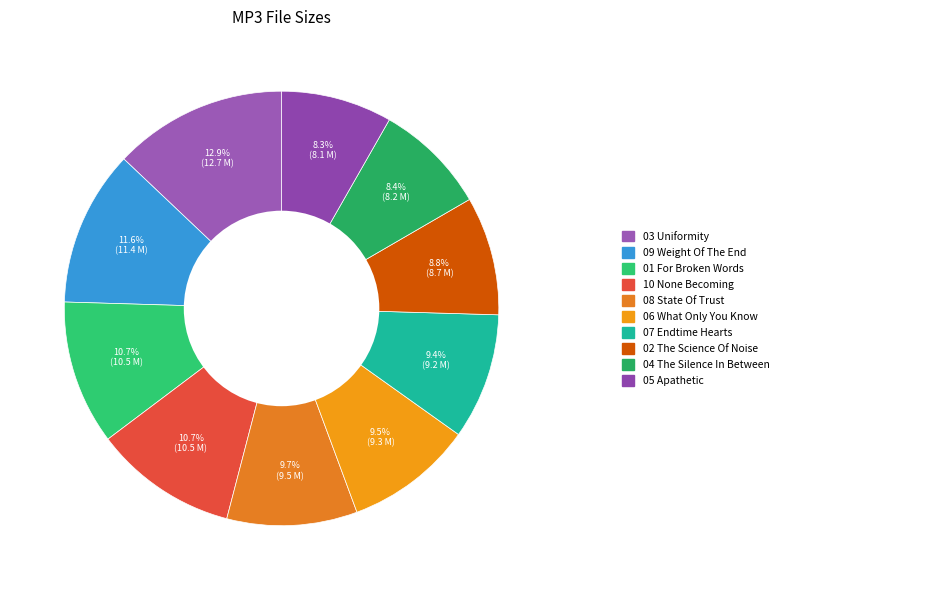

Does any single category account for the majority?

No